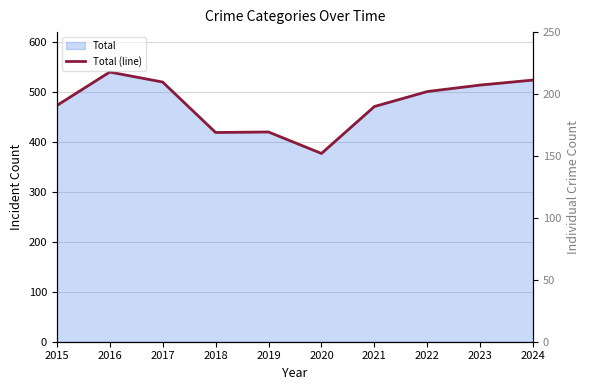

What is the ratio of the value at 2017 to the value at 2023?

1.0